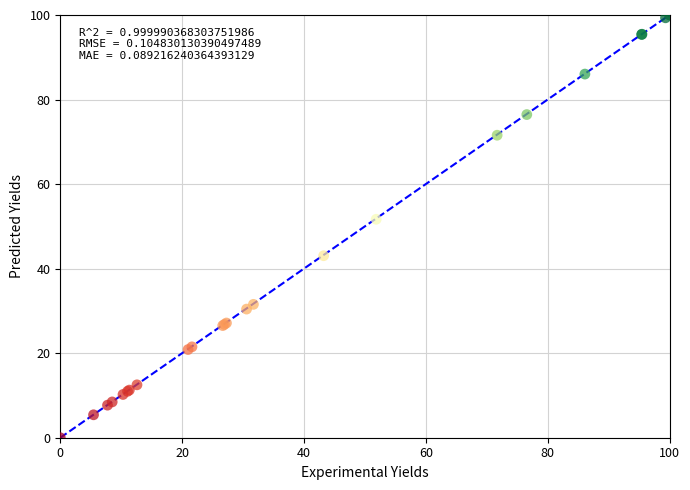

What Y value in the scatter plot is closest to 50?

51.7